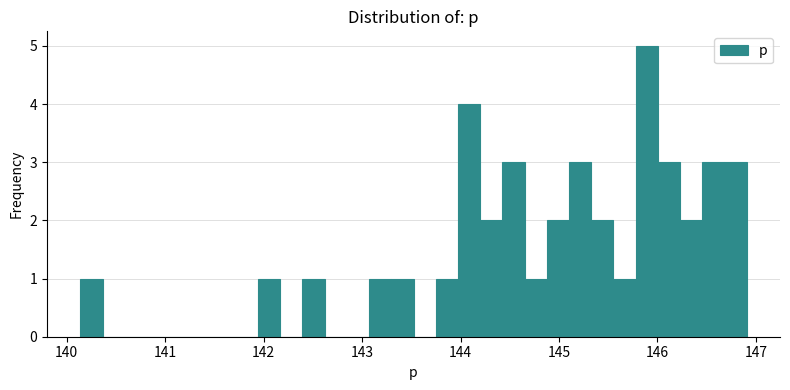

Around what value on the x-axis is the tallest bar? Give the approximate position of its centre, as read against the axis.

145.9